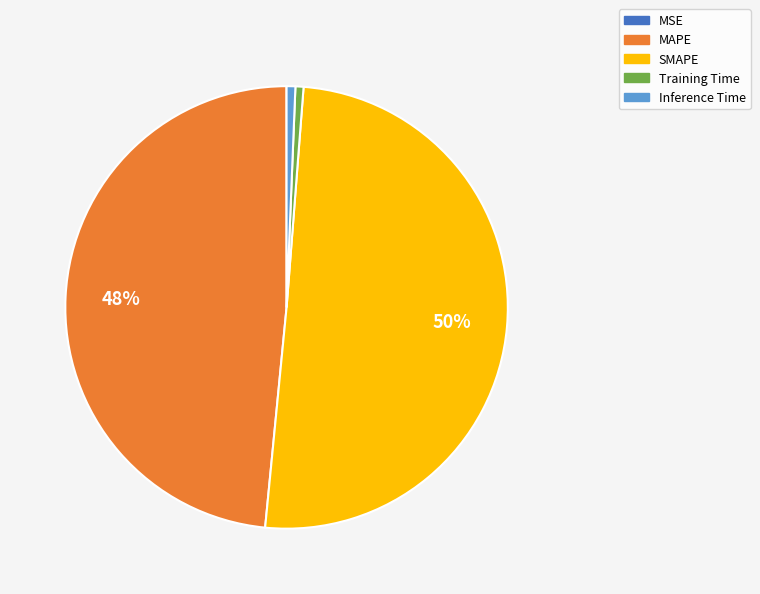

Which category accounts for the majority?

SMAPE